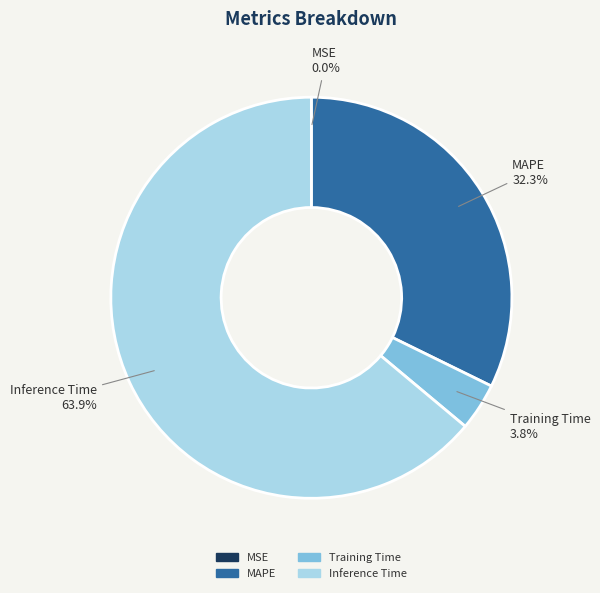

Does any single category account for the majority?

Yes